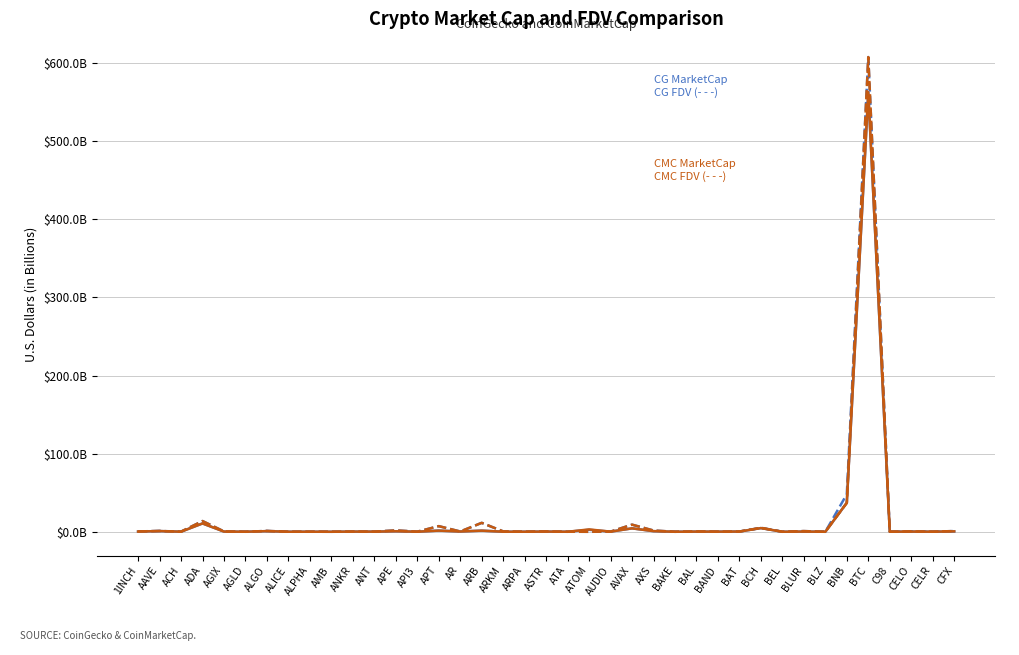

Does the chart have visible grid lines?

Yes